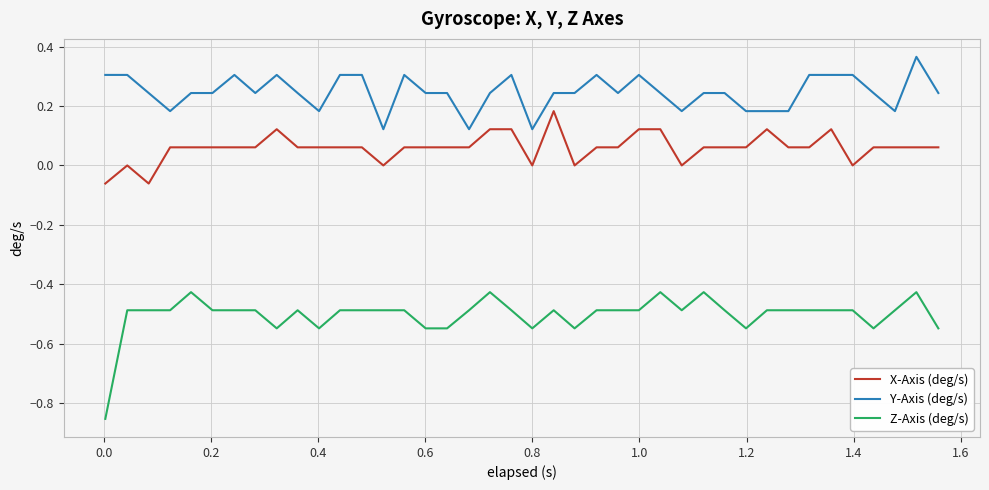

Count the number of categories in the chart.

40